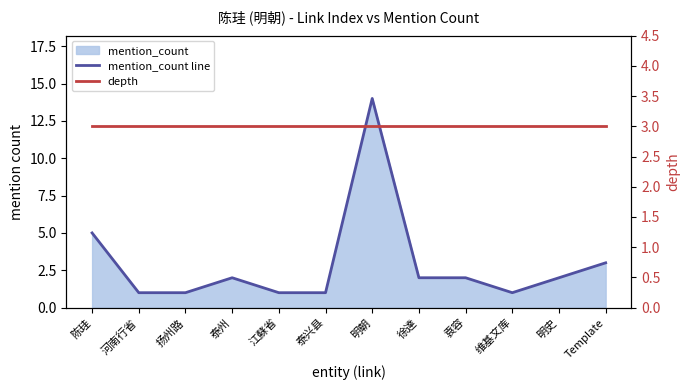

The value of mention_count line at 维基文库 is 0. True or false?

False